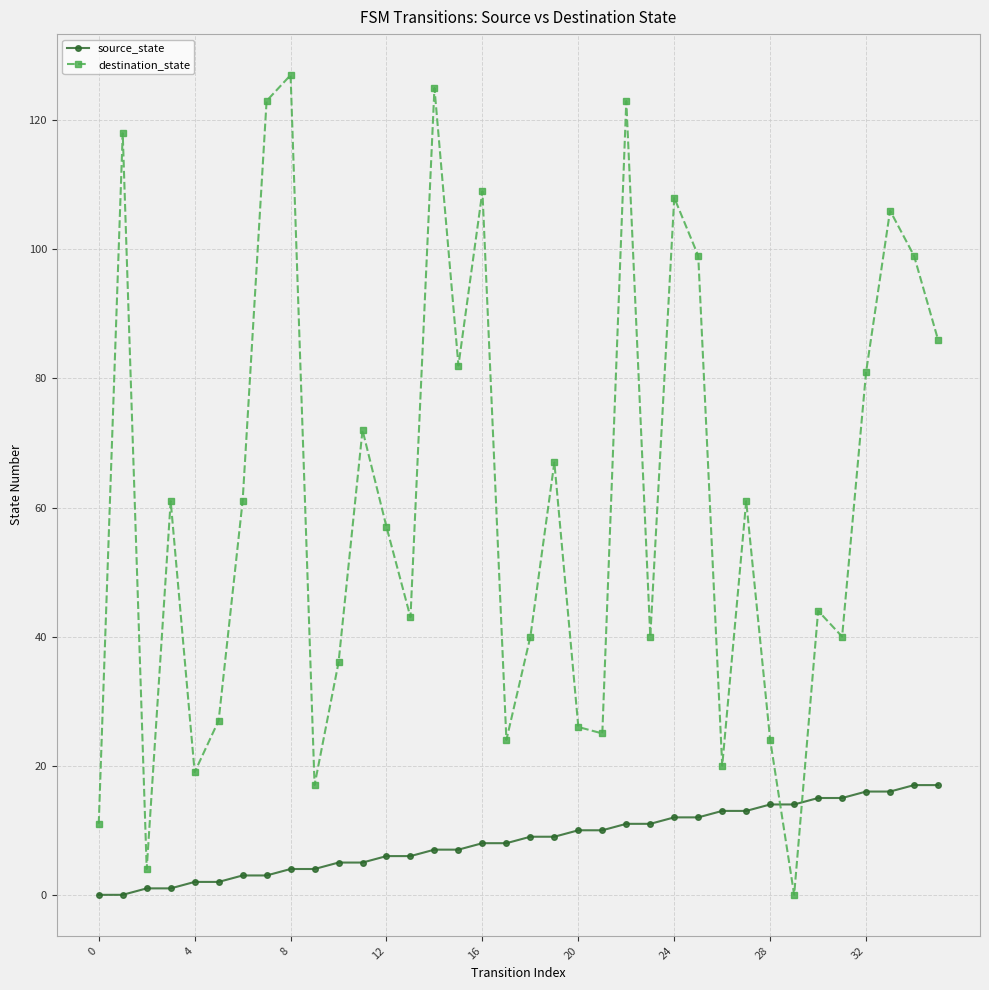

Rank the series by their average value, from lowest to highest.

source_state, destination_state